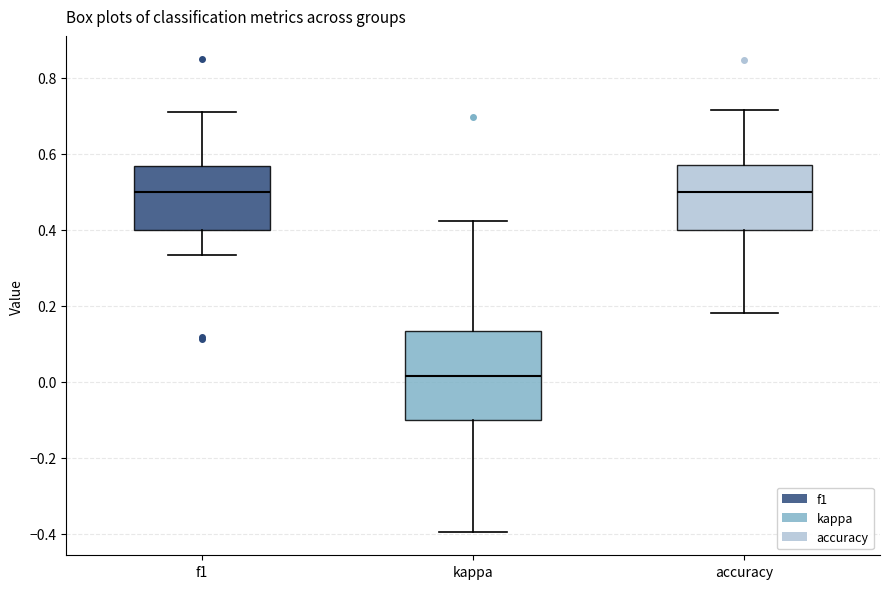

Where is the lower edge of the box for kappa on the y-axis? The values are not printed on the chart, so give them approximately, as read against the axis.

-0.10